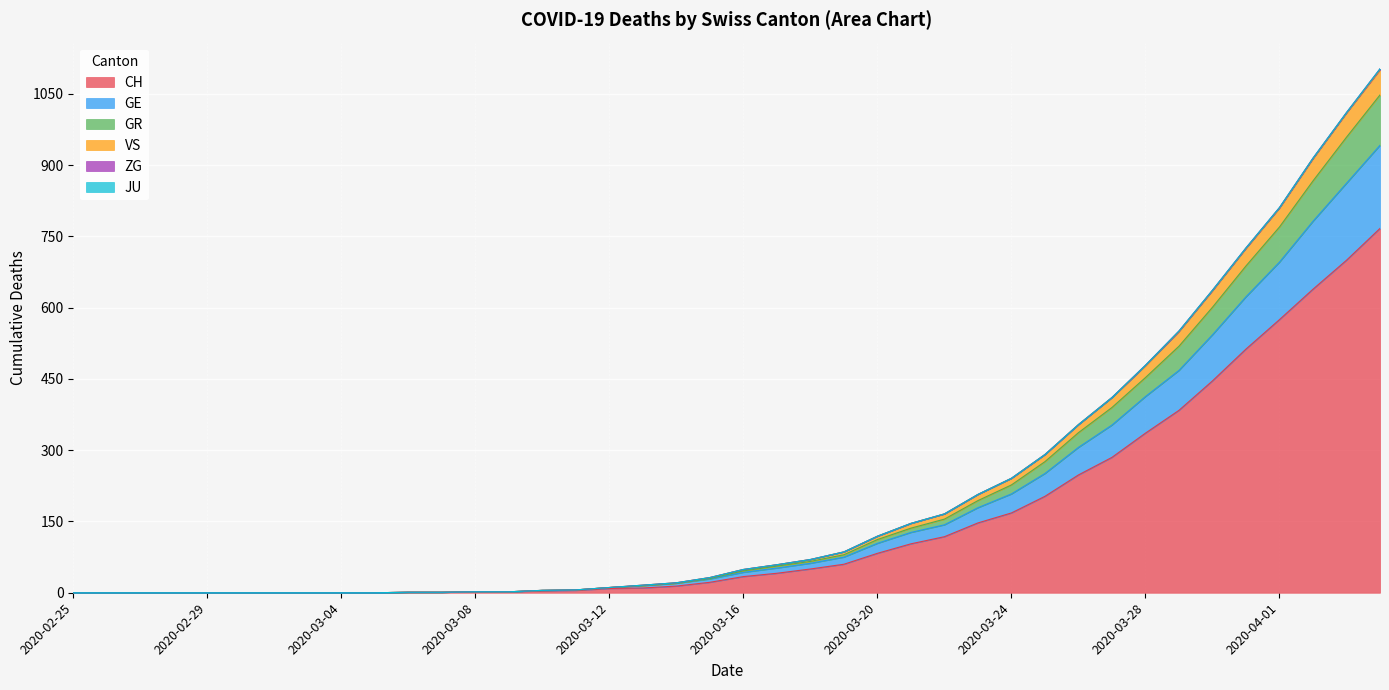

What position from the left is 2020-03-29?

34